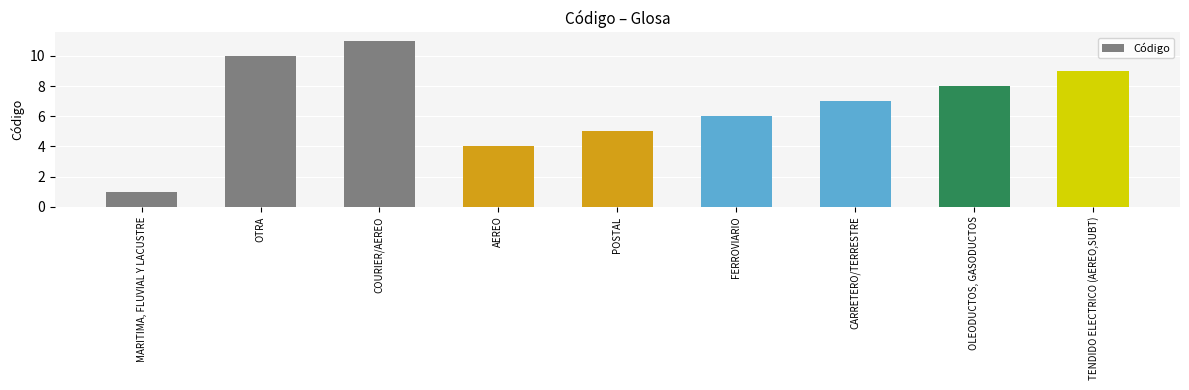

Which has a higher value, TENDIDO ELECTRICO (AEREO,SUBT) or AEREO?

TENDIDO ELECTRICO (AEREO,SUBT)